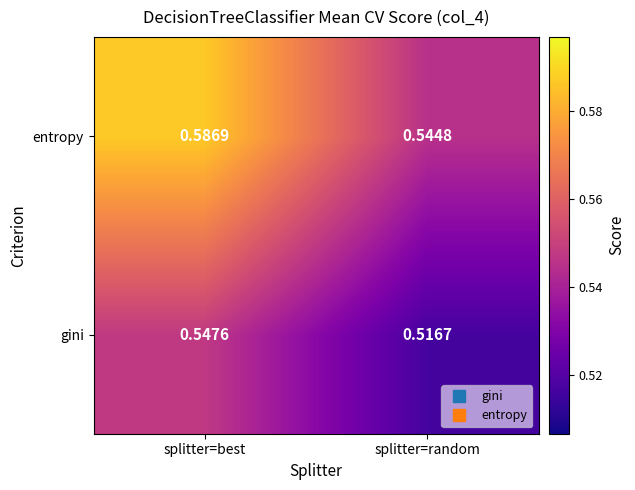

Where is entropy nearest to the value 0?

splitter=random